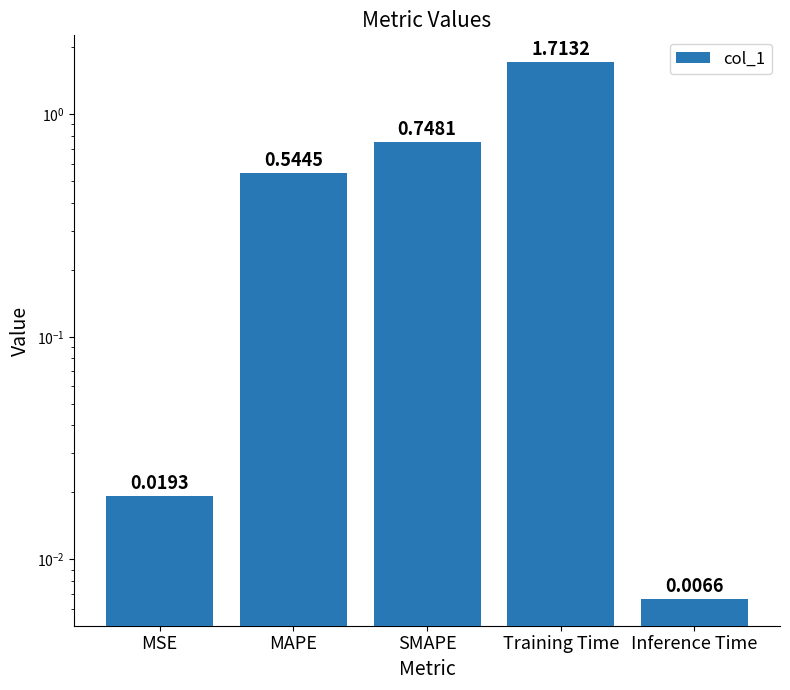

What is the approximate value at SMAPE?

0.7